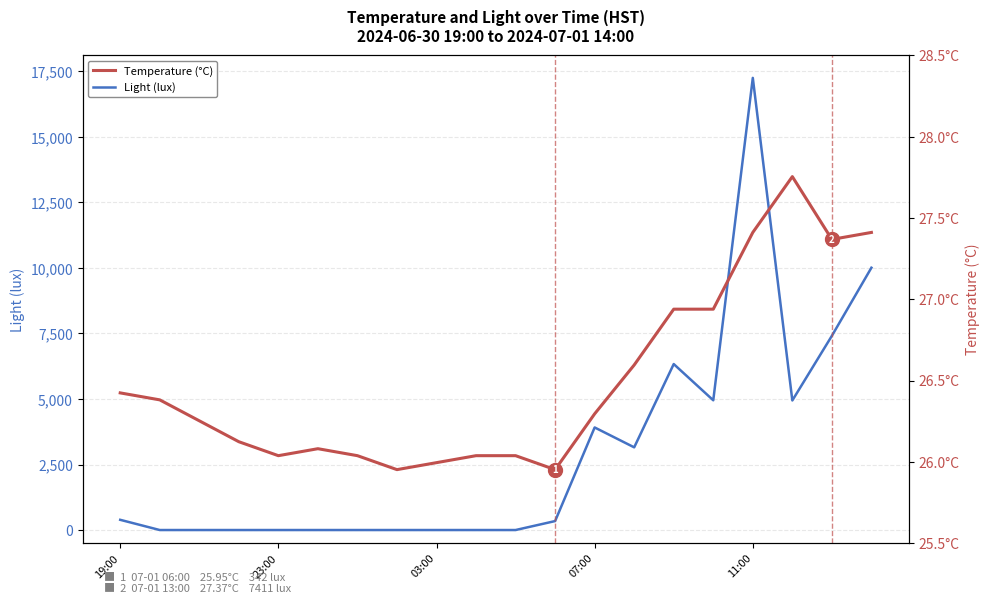

Count the number of categories in the chart.

20